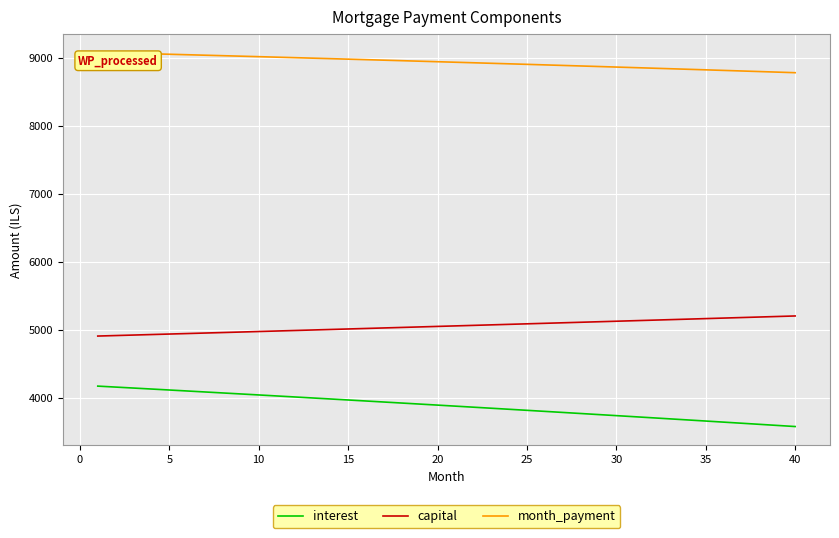

True or false: capital and month_payment intersect in this chart.

False